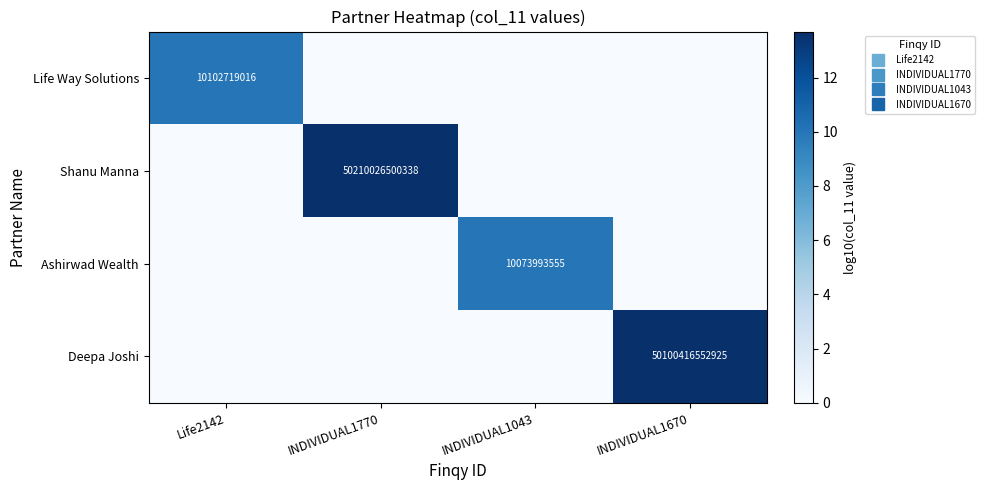

What is the difference between the maximum and minimum values in the Deepa Joshi series?

13.7